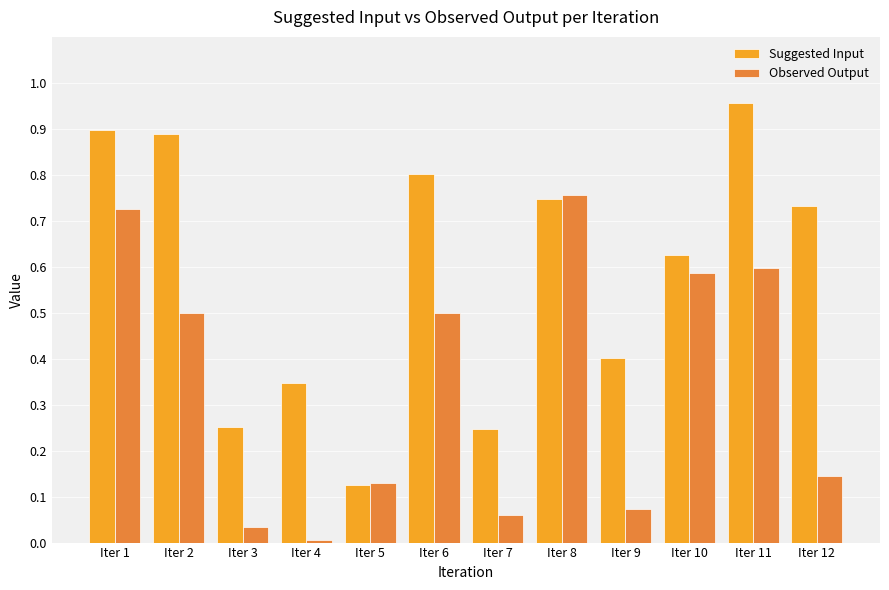

Is the value of Observed Output at Iter 2 greater than the value of Suggested Input at Iter 12?

No